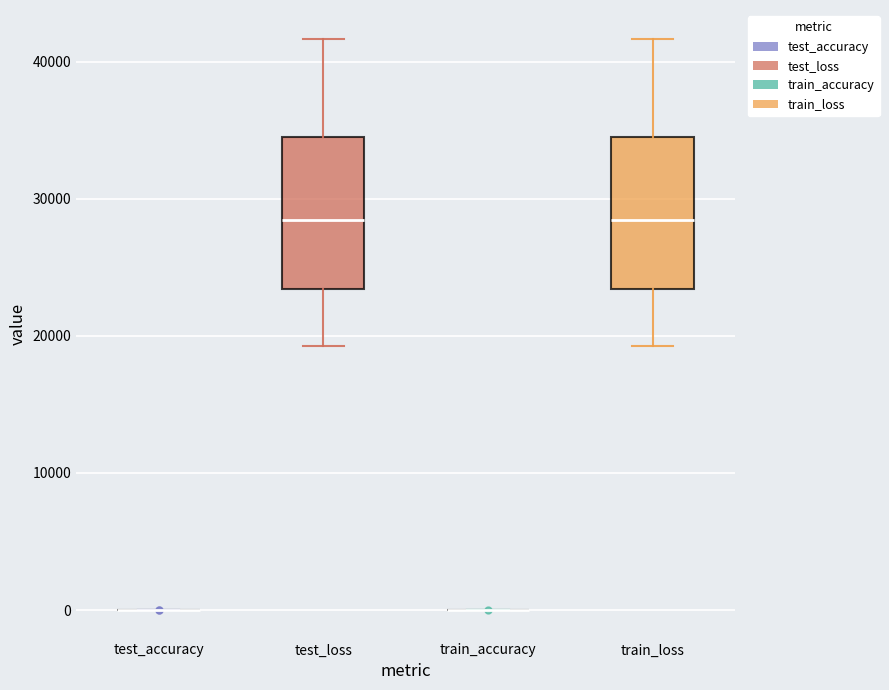

Where is the lower edge of the box for test_loss on the y-axis? The values are not printed on the chart, so give them approximately, as read against the axis.

23000